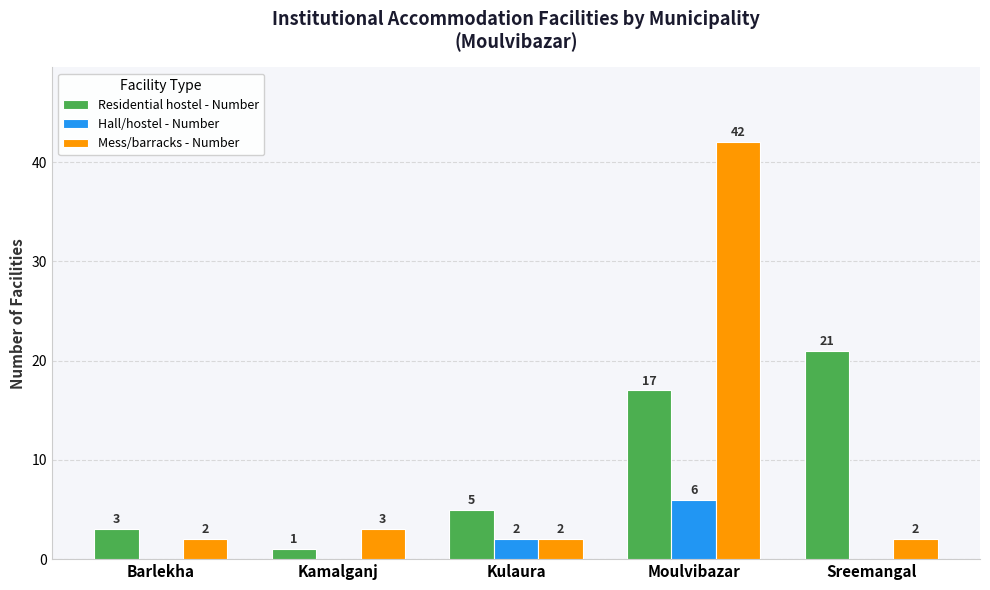

Which series has the largest total across all categories?

Mess/barracks - Number